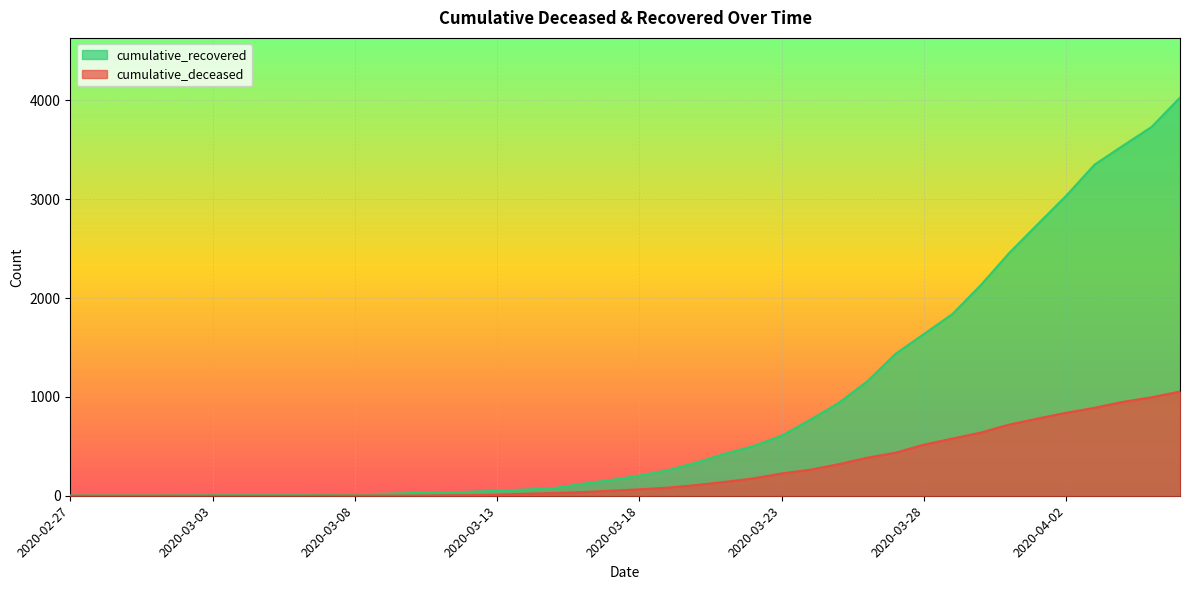

At which category is the sum across all series the highest?

2020-04-06